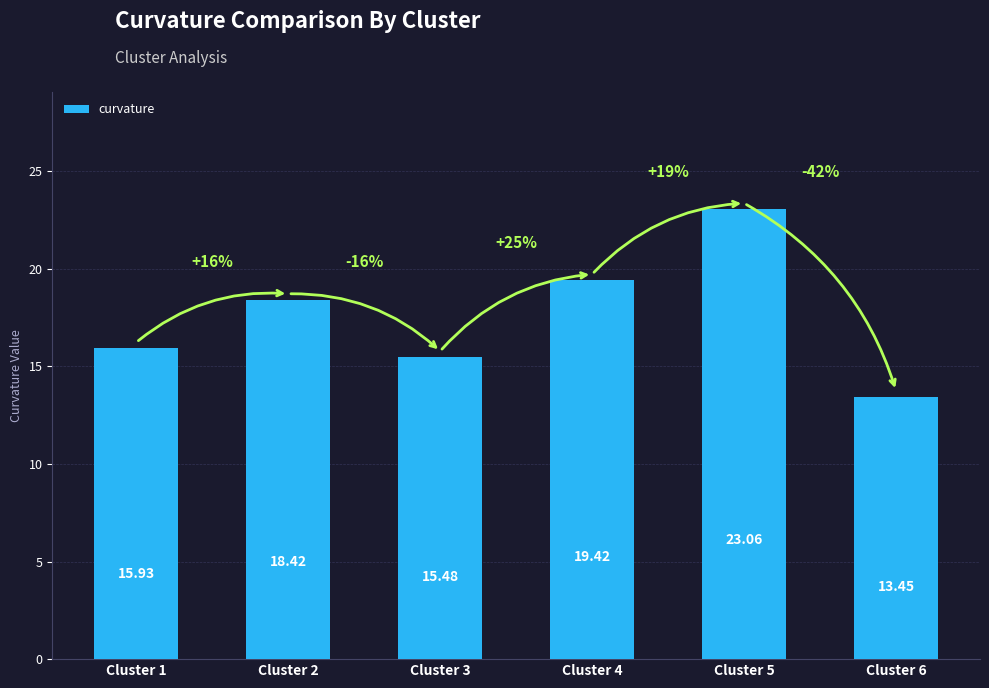

The chart shows a value of 15.5 at Cluster 3. True or false?

True